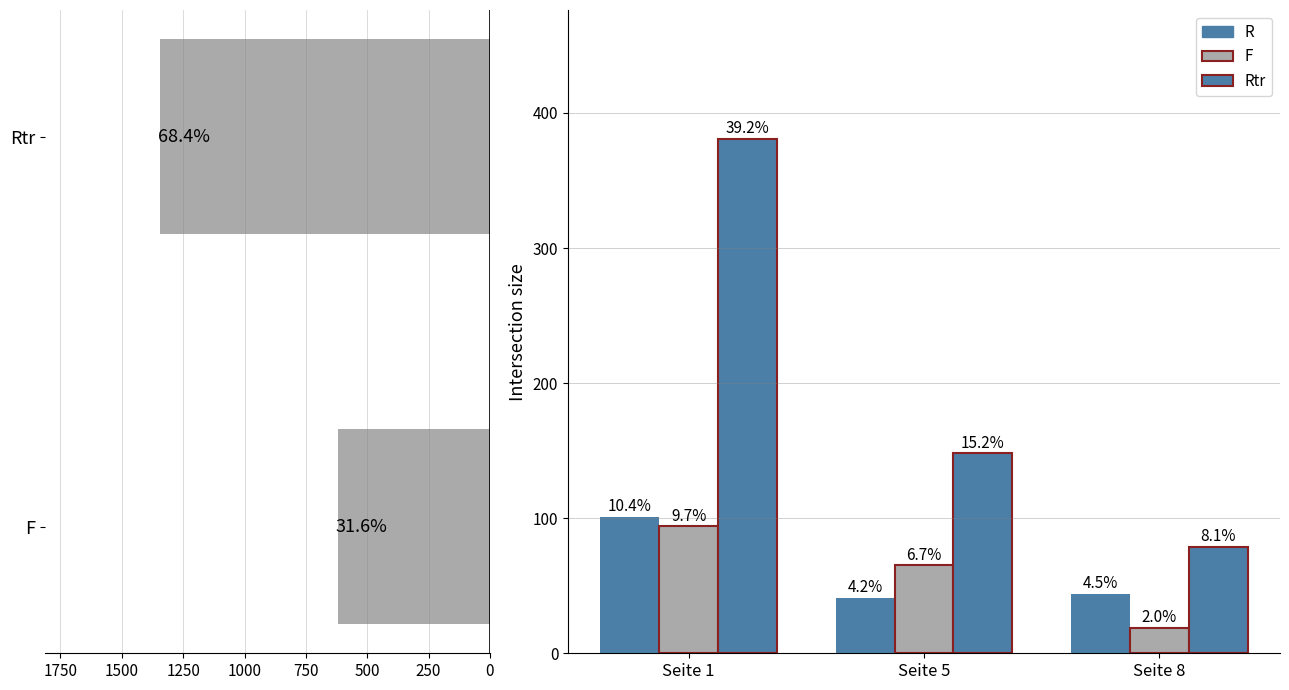

What is the value of the F bar at the 2nd from the left?

65